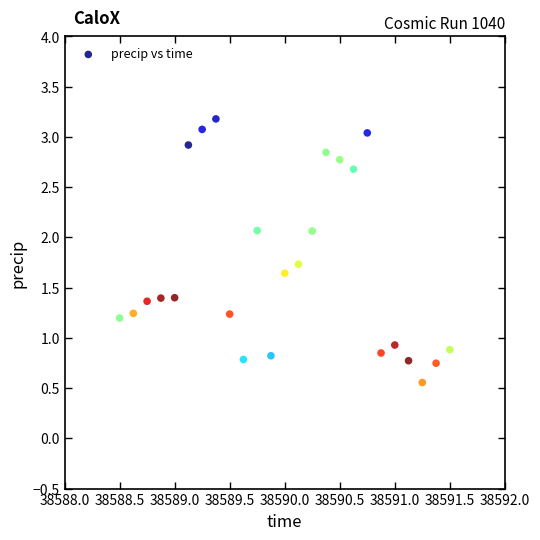

What is the range of X values (max minus min)?

3.0